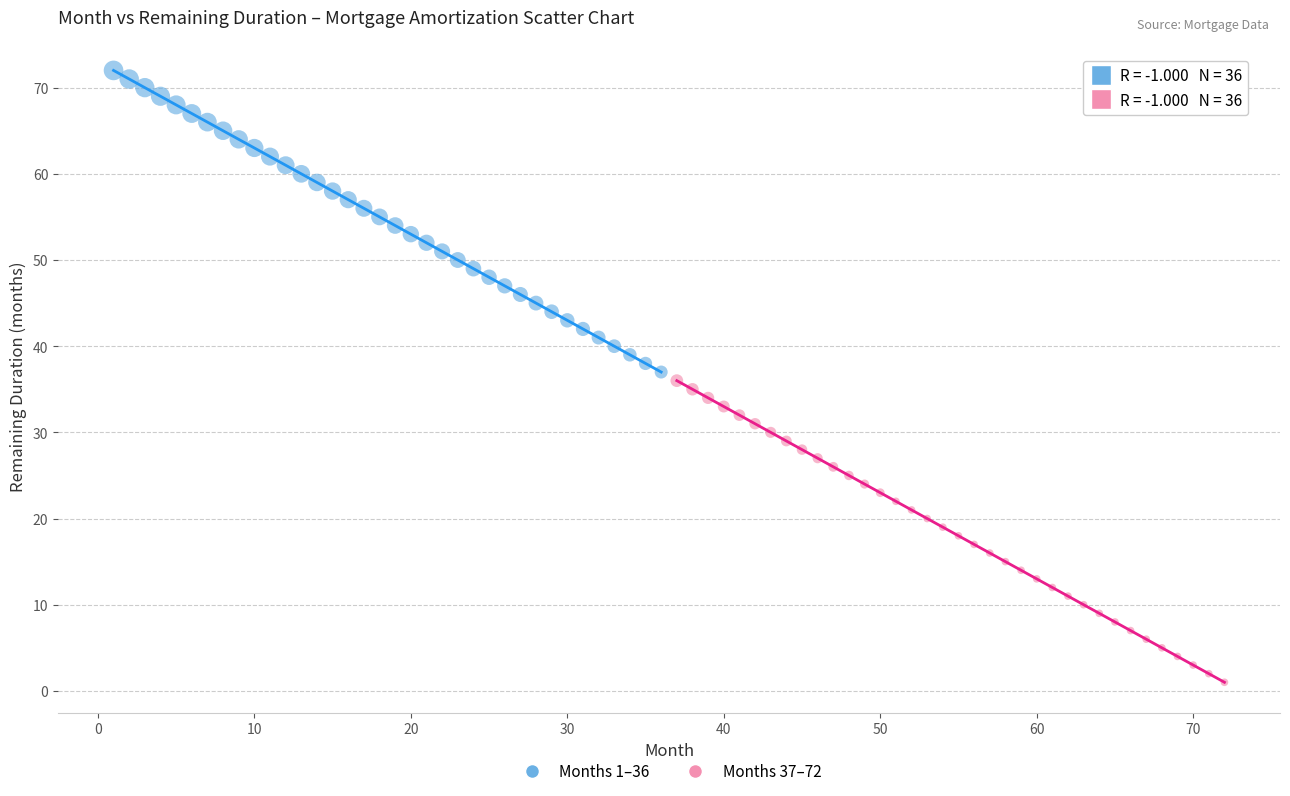

Which series contains the lowest Y value?

Months 37–72